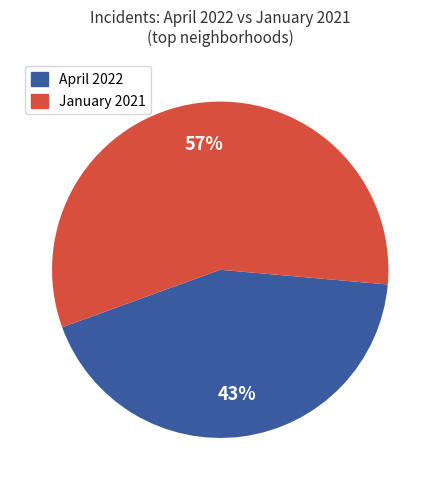

Does any single category account for the majority?

Yes